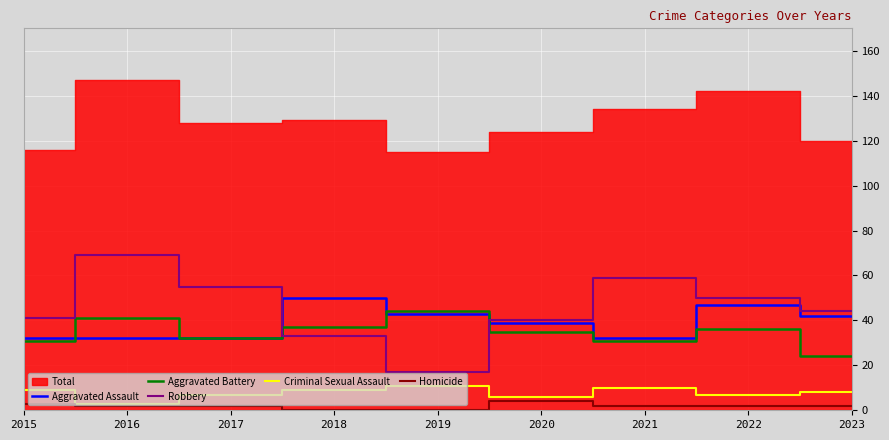

The Robbery series shows 23 at 2019. True or false?

False